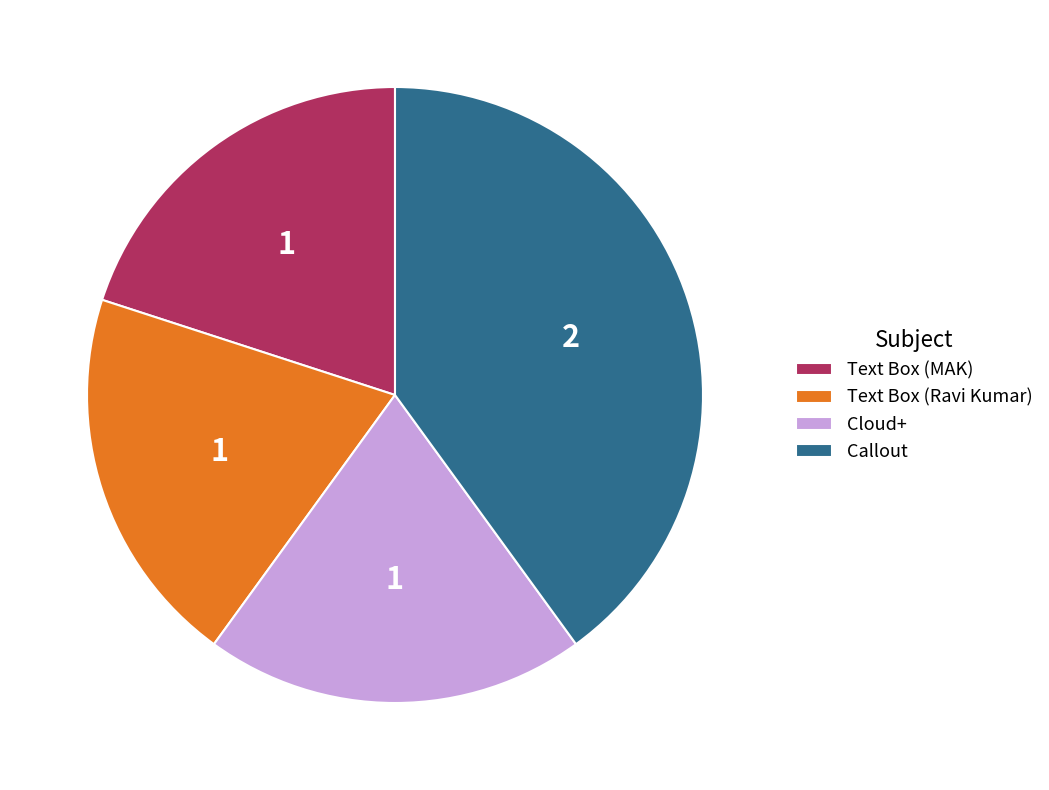

The Text Box (MAK) slice represents 20% of the pie. True or false?

True